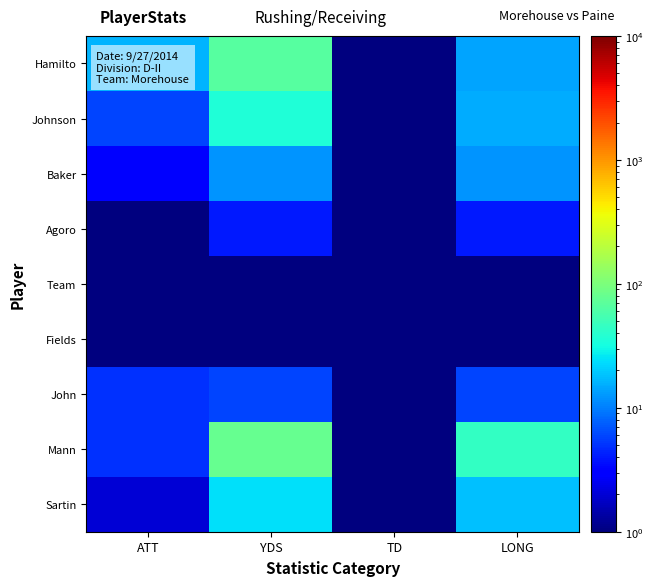

Reading right to left, transcribe all the data shown in this chart.

Hamilto: LONG=14.0	TD=0.1	YDS=65.0	ATT=16.0
Johnson: LONG=15.0	TD=0.1	YDS=36.0	ATT=6.0
Baker: LONG=12.0	TD=1.0	YDS=12.0	ATT=3.0
Agoro: LONG=4.0	TD=0.1	YDS=4.0	ATT=1.0
Team: LONG=0.1	TD=0.1	YDS=0.1	ATT=1.0
Fields: LONG=0.1	TD=0.1	YDS=1.0	ATT=1.0
John: LONG=6.0	TD=0.1	YDS=6.0	ATT=5.0
Mann: LONG=44.0	TD=0.1	YDS=78.0	ATT=5.0
Sartin: LONG=18.0	TD=0.1	YDS=24.0	ATT=2.0